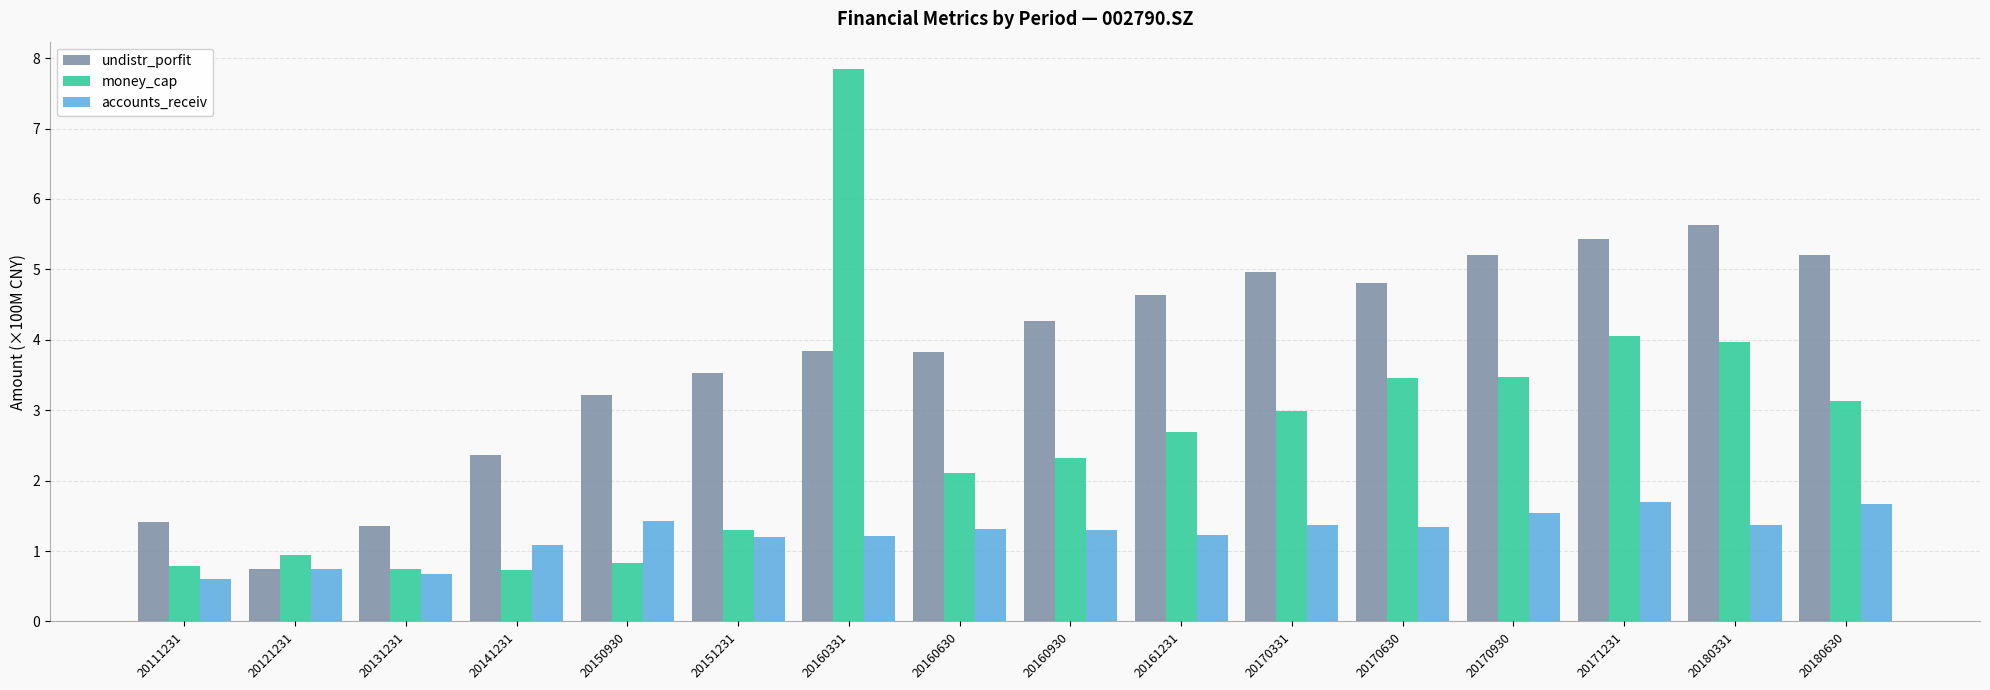

At which label is undistr_porfit closest to 3?

20150930